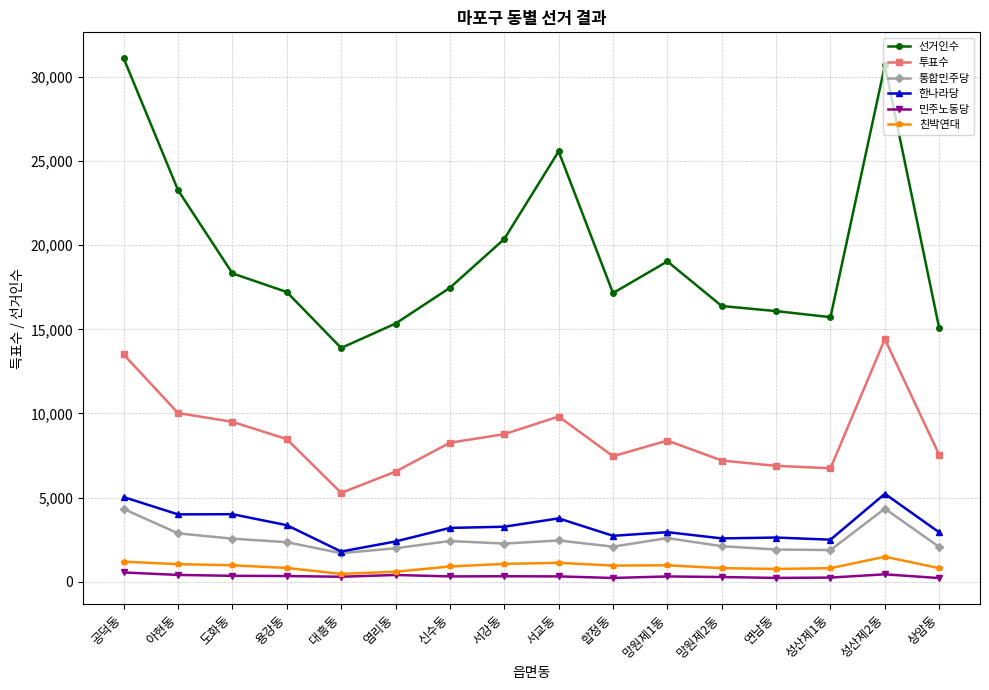

Does the chart have visible grid lines?

Yes